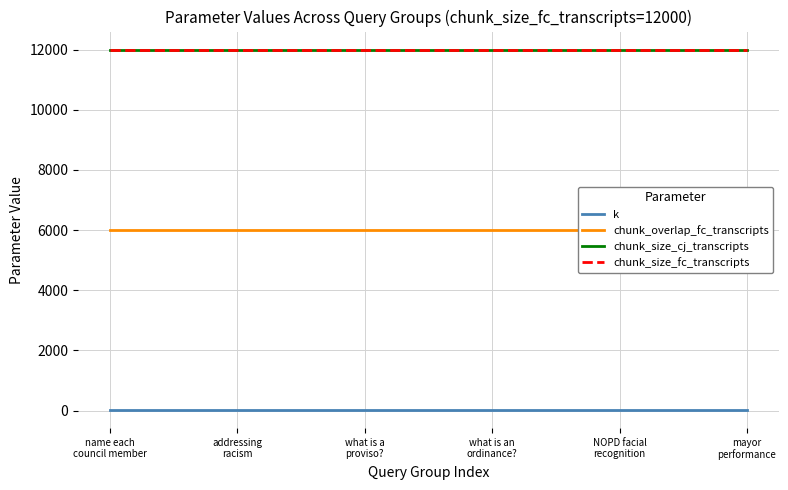

Which series has the largest total across all categories?

chunk_size_cj_transcripts